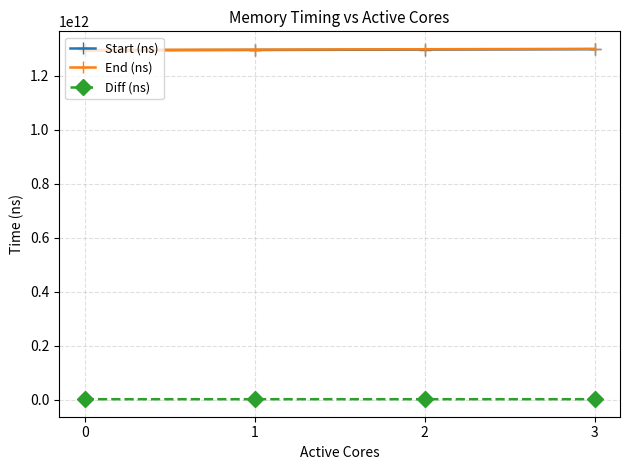

The value of Diff (ns) at 2 is 1233800638. True or false?

True